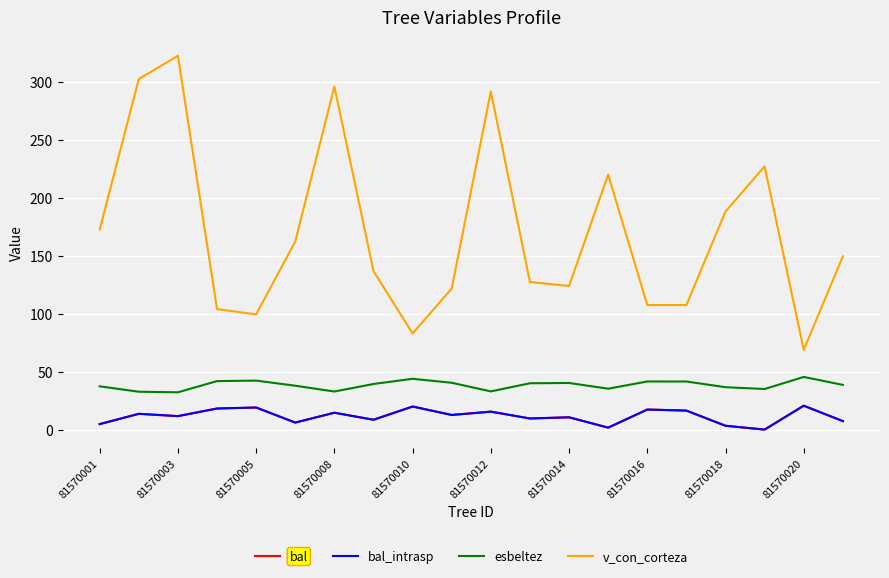

How many lines are shown in the chart?

4